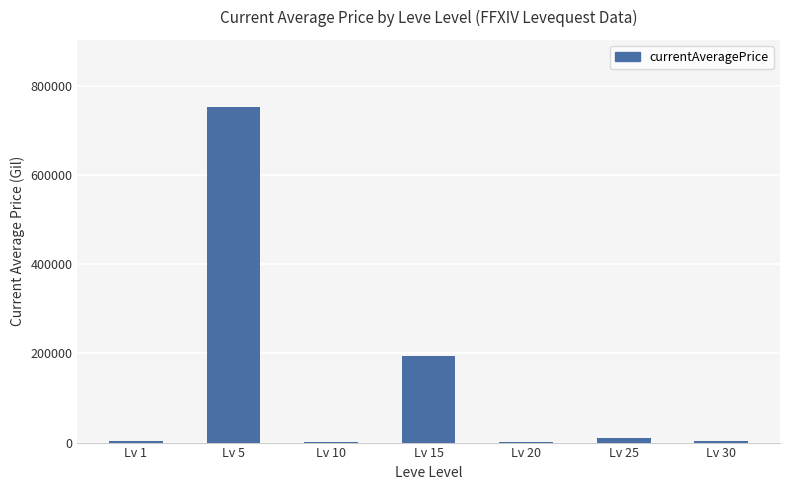

Does the chart contain stacked bars?

No